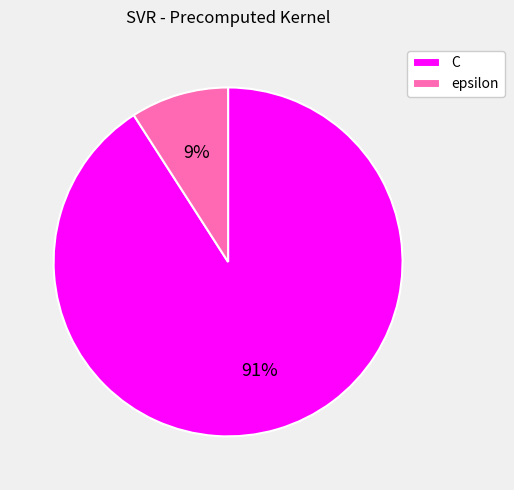

Does epsilon represent more than half of the total?

No